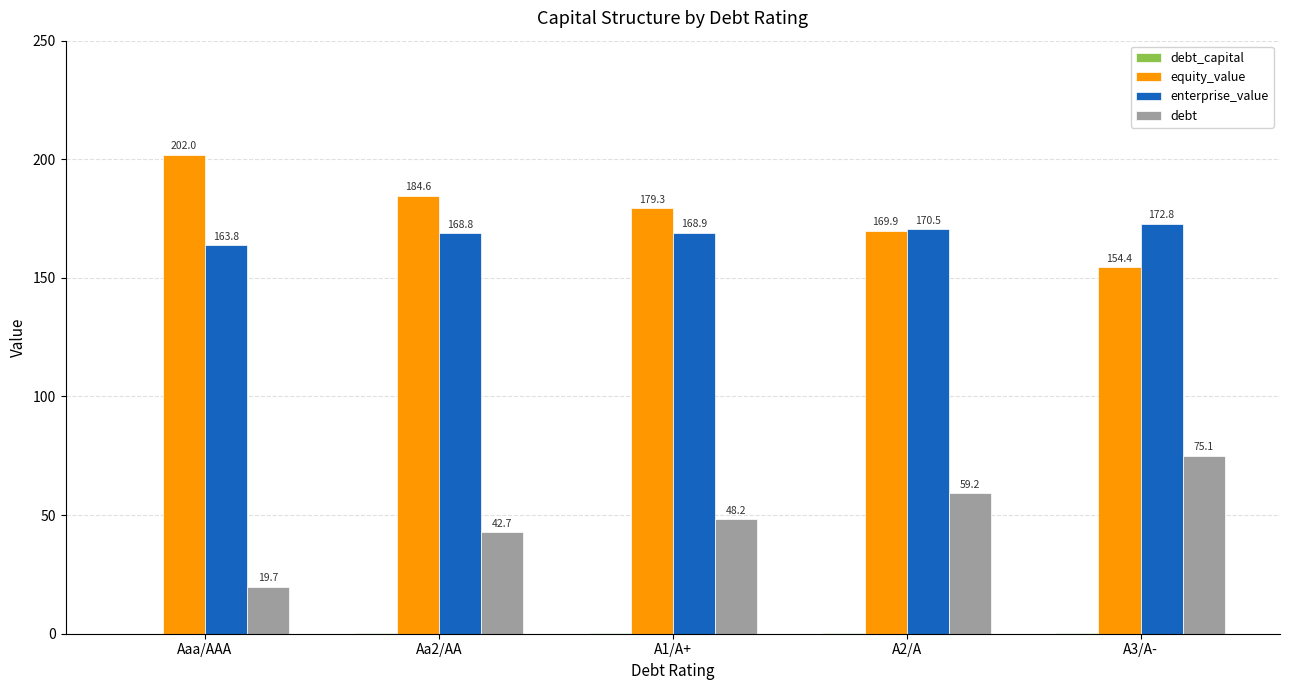

Is it true that equity_value equals 125.1 at Aa2/AA?

False